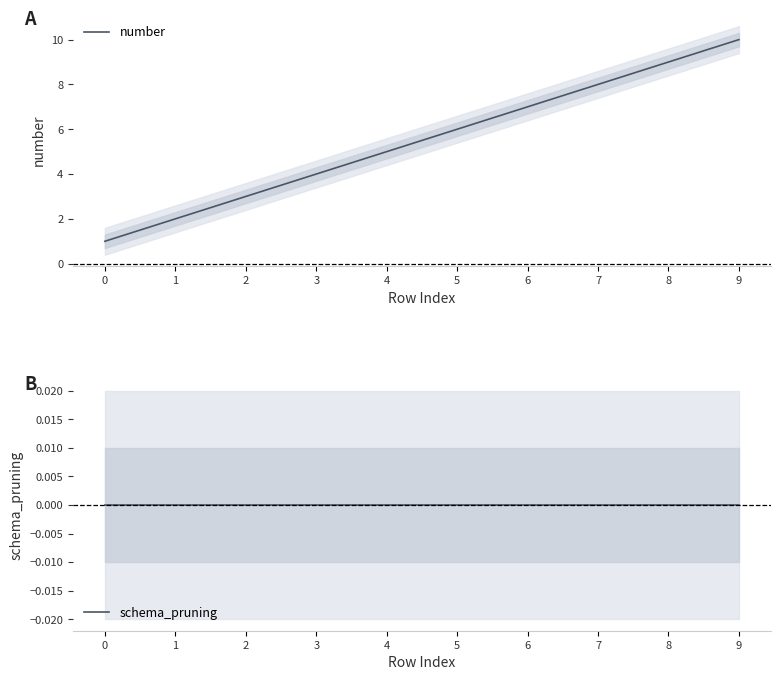

Count the number values in the range 3 to 8.

6